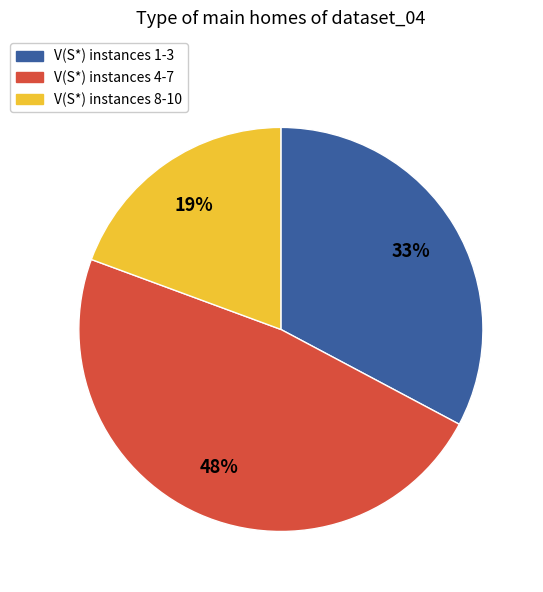

Does any single category account for the majority?

No